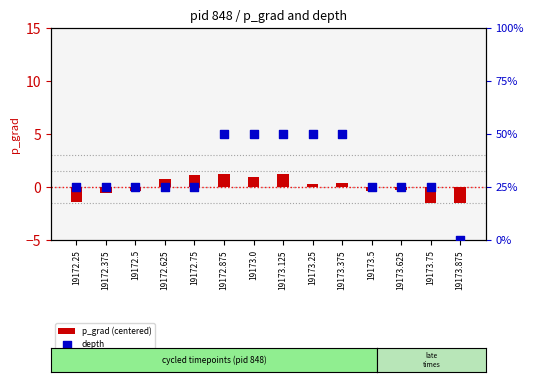

Which series contains the highest Y value?

depth